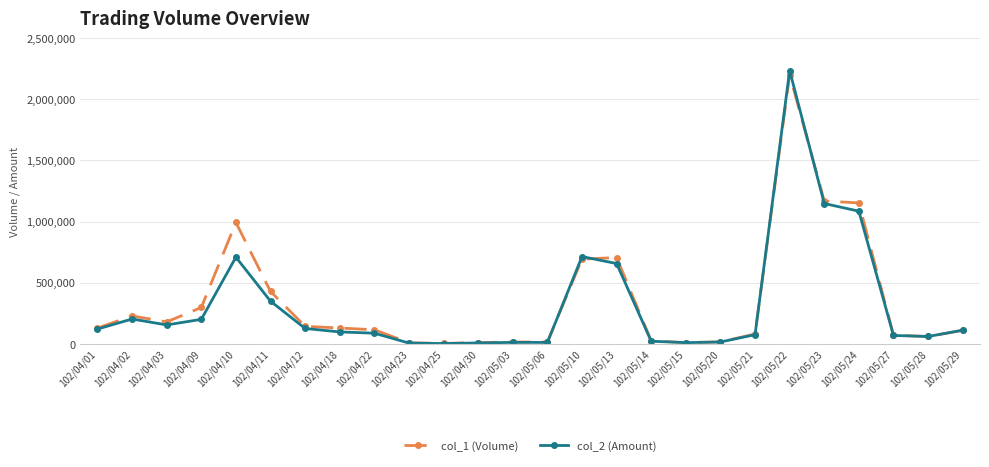

Is the value of col_2 (Amount) at 102/04/02 greater than the value of col_1 (Volume) at 102/04/01?

Yes